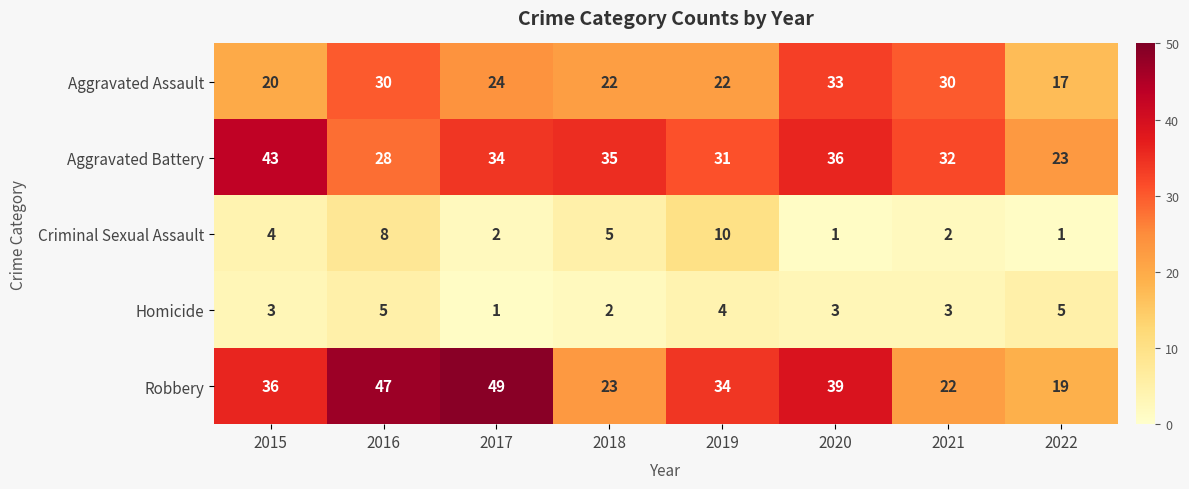

What is the spread (max minus min) of values at 2019?

30